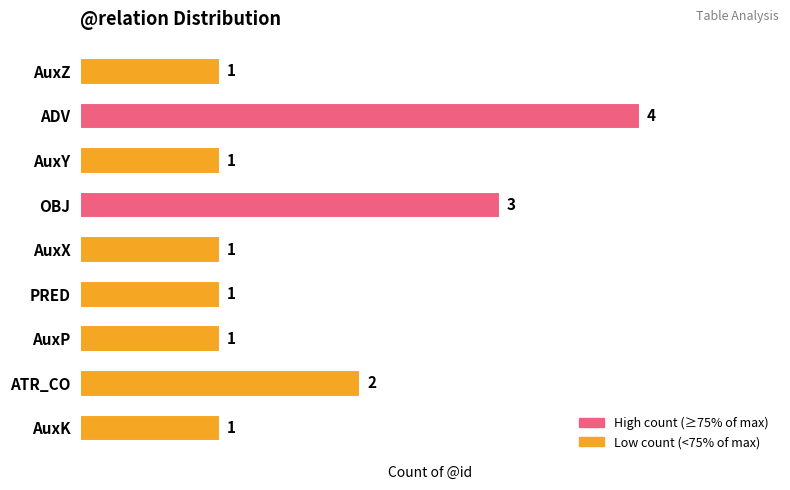

Where is the data nearest to the value 2?

ATR_CO